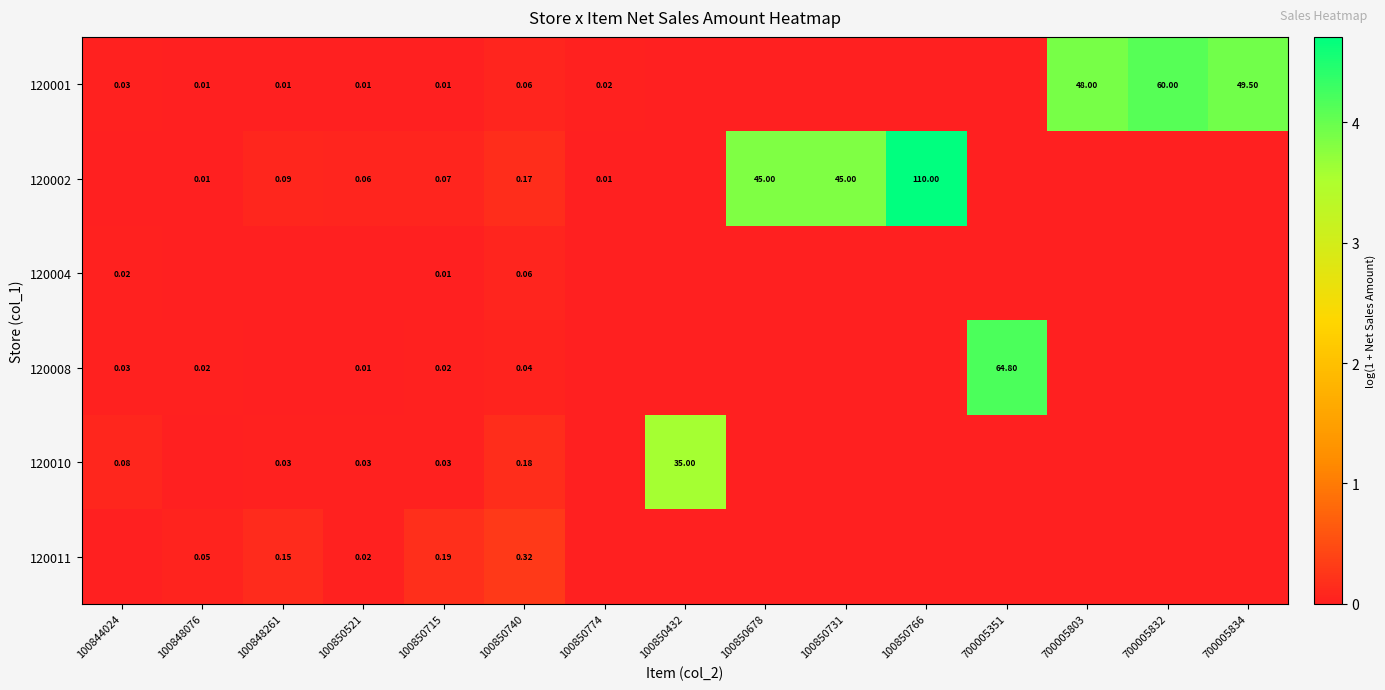

Is the value of 120010 at 100850740 greater than the value of 120011 at 100848076?

Yes